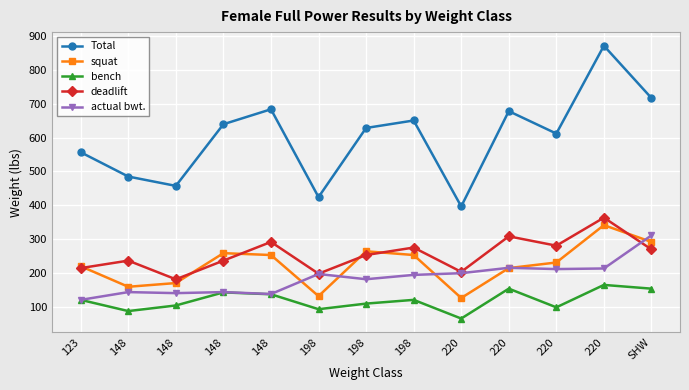

What are all the series names shown in the legend?

Total, squat, bench, deadlift, actual bwt.